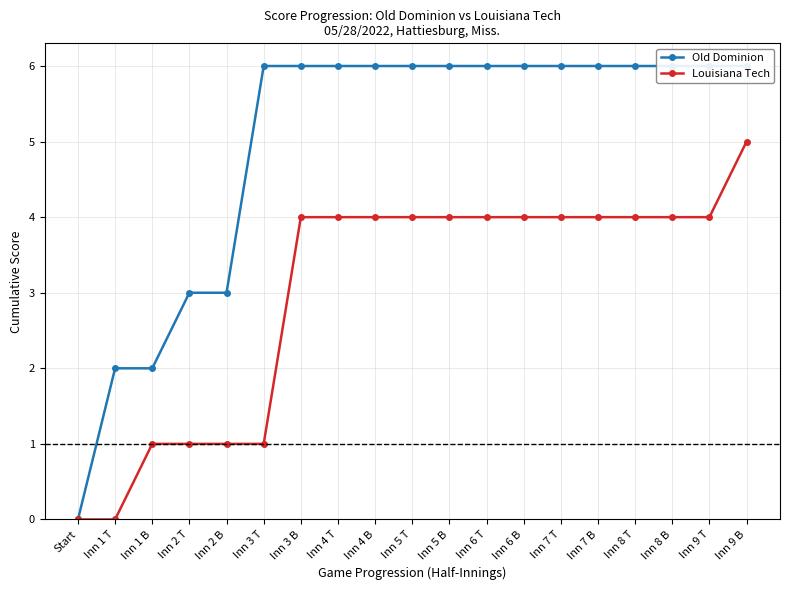

Count the Louisiana Tech values in the range 1 to 4.

16